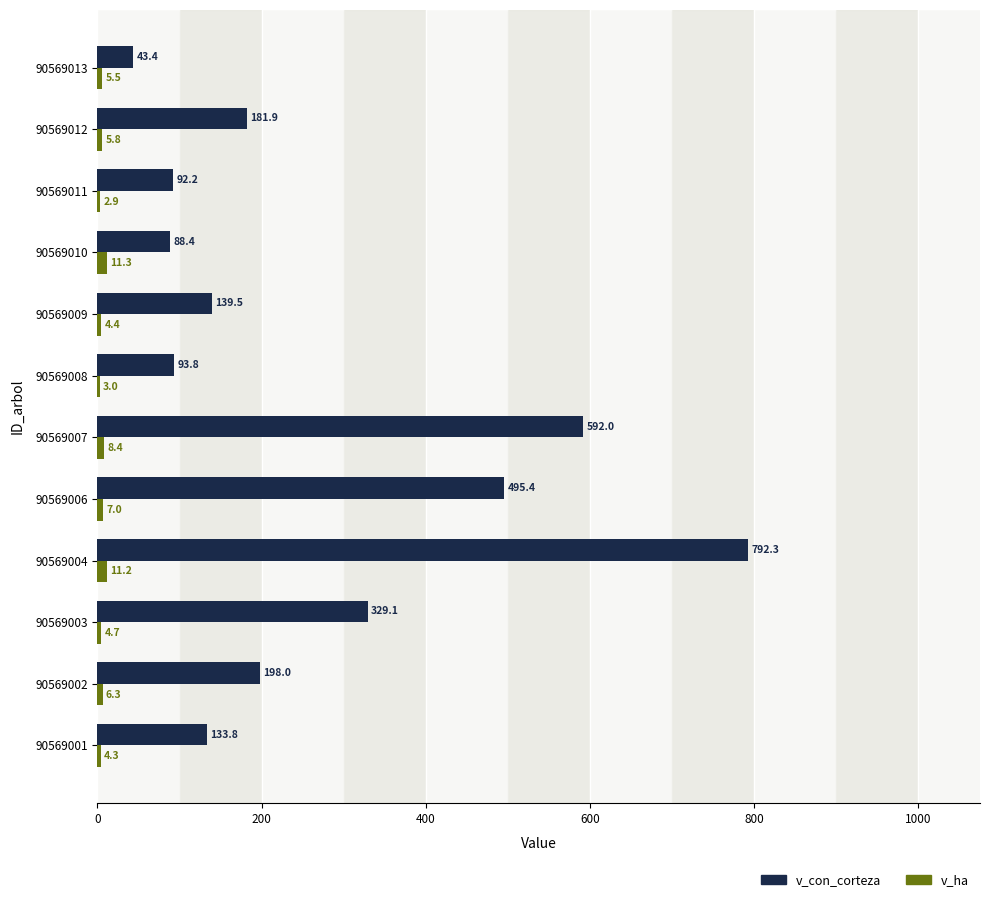

Is the value of v_ha at 90569011 greater than the value of v_con_corteza at 90569004?

No